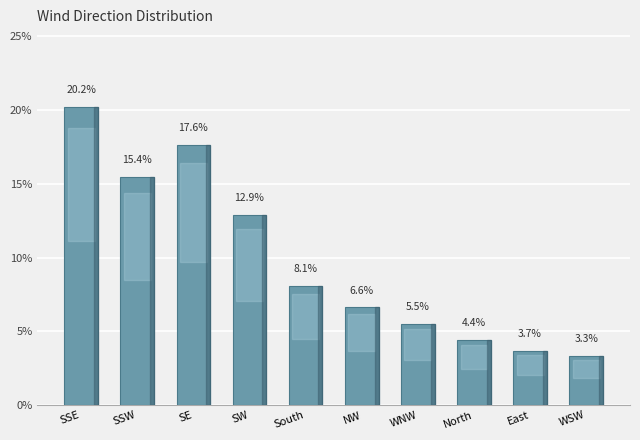

What is the sum of the values at WSW and SW?

16.2